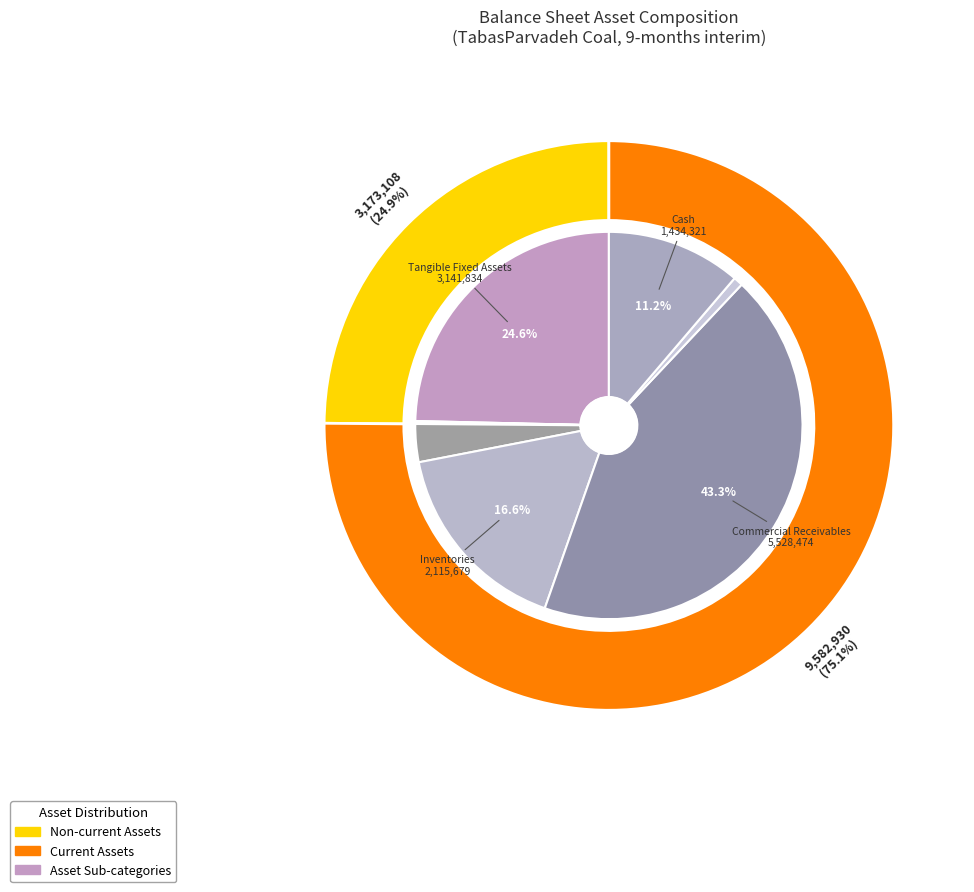

To the nearest percent, what percentage of the pie is cash?

11%